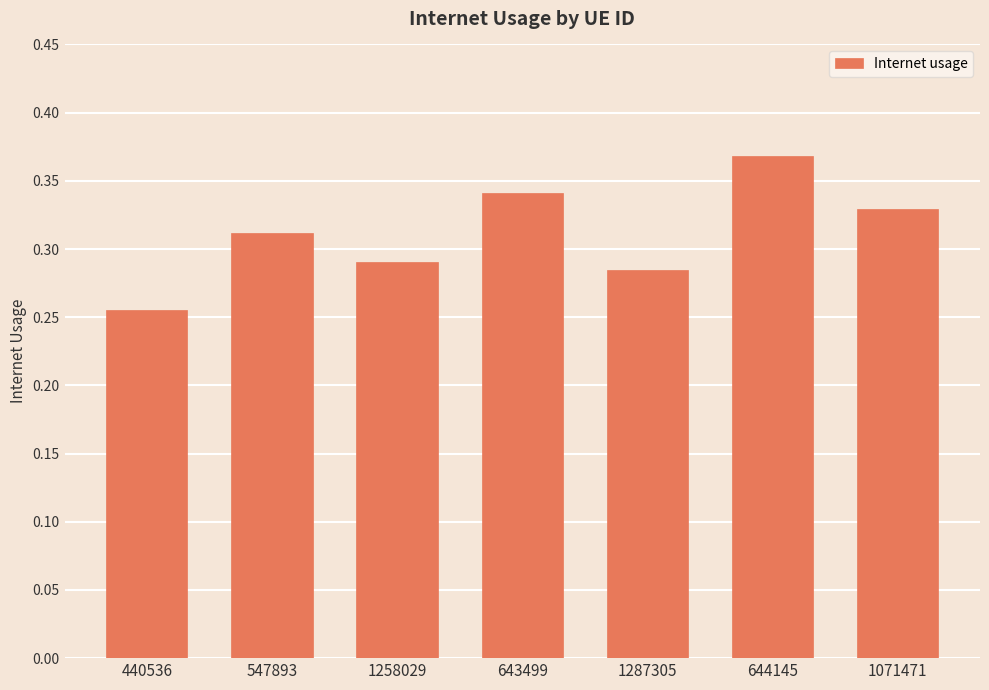

The chart shows a value of 0.1 at 1258029. True or false?

False